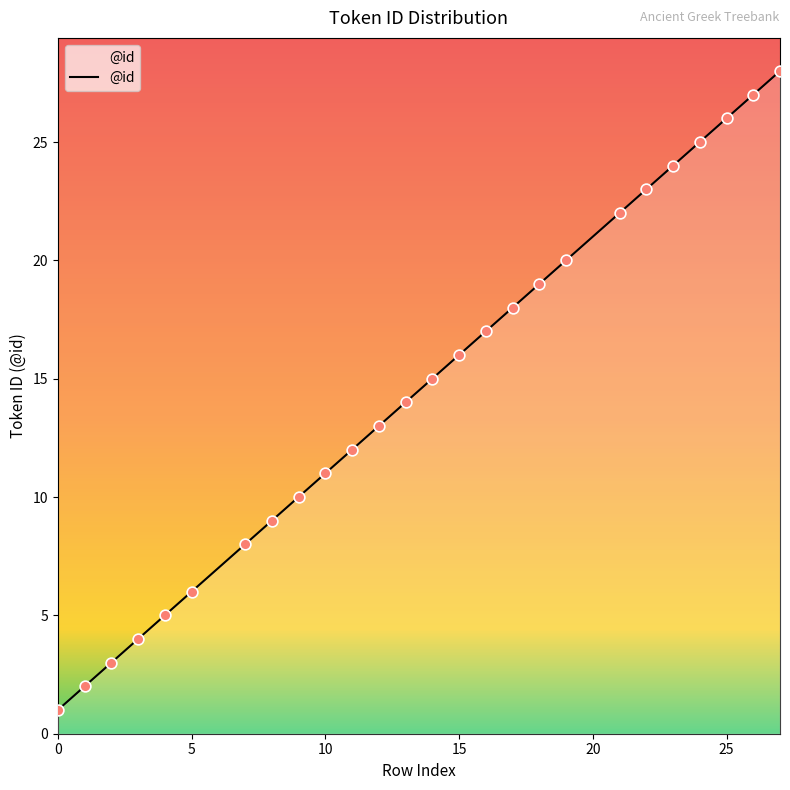

What is the maximum value shown in the chart?

28